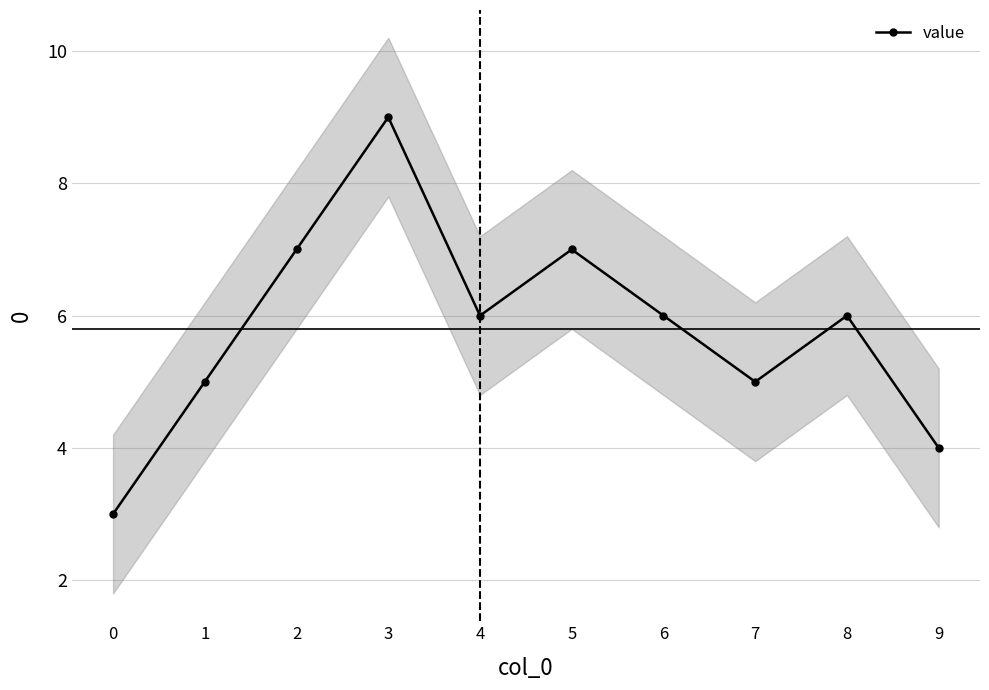

How many categories are shown in the chart?

10